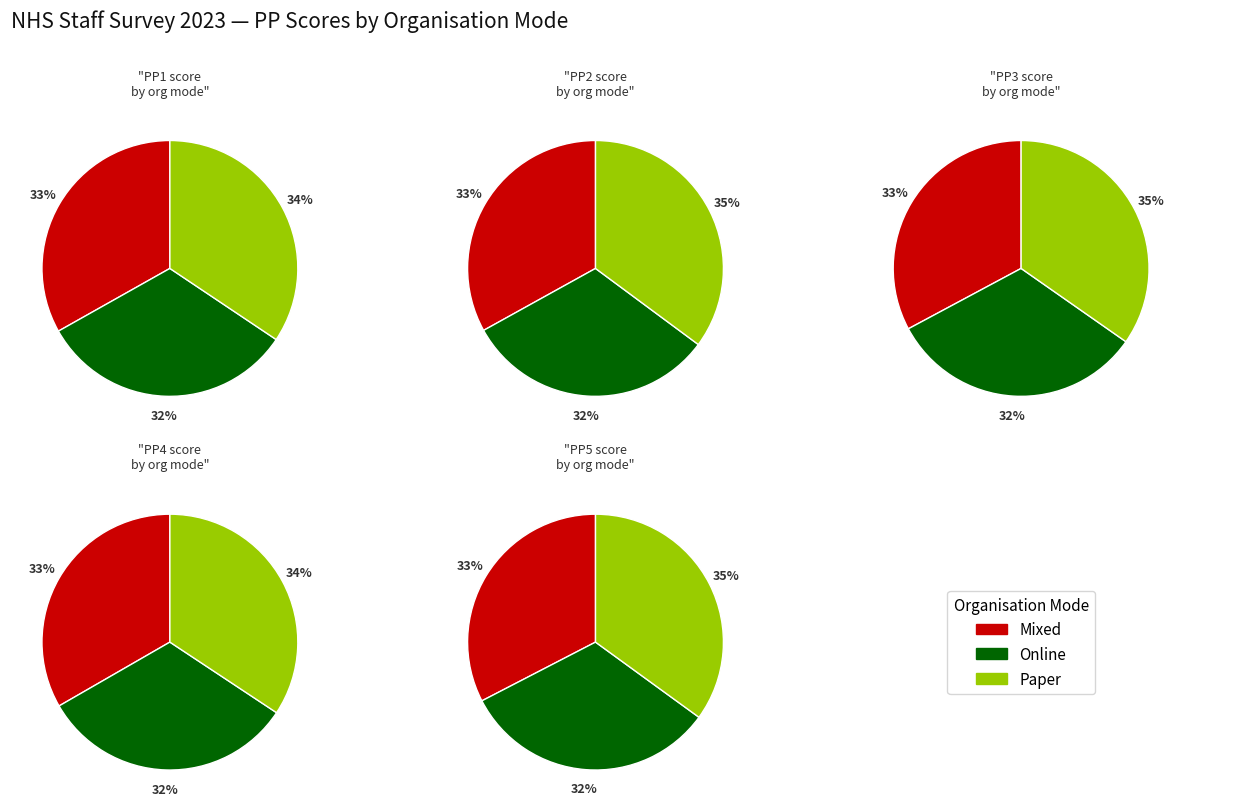

What is the smallest slice in the pie chart?

Online